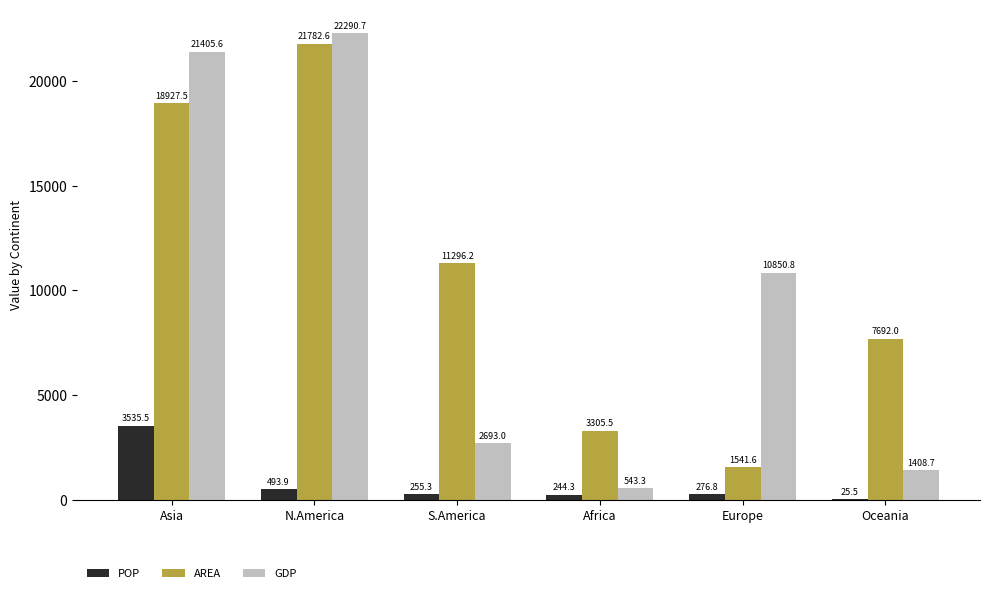

What is the greatest value displayed?

22290.7